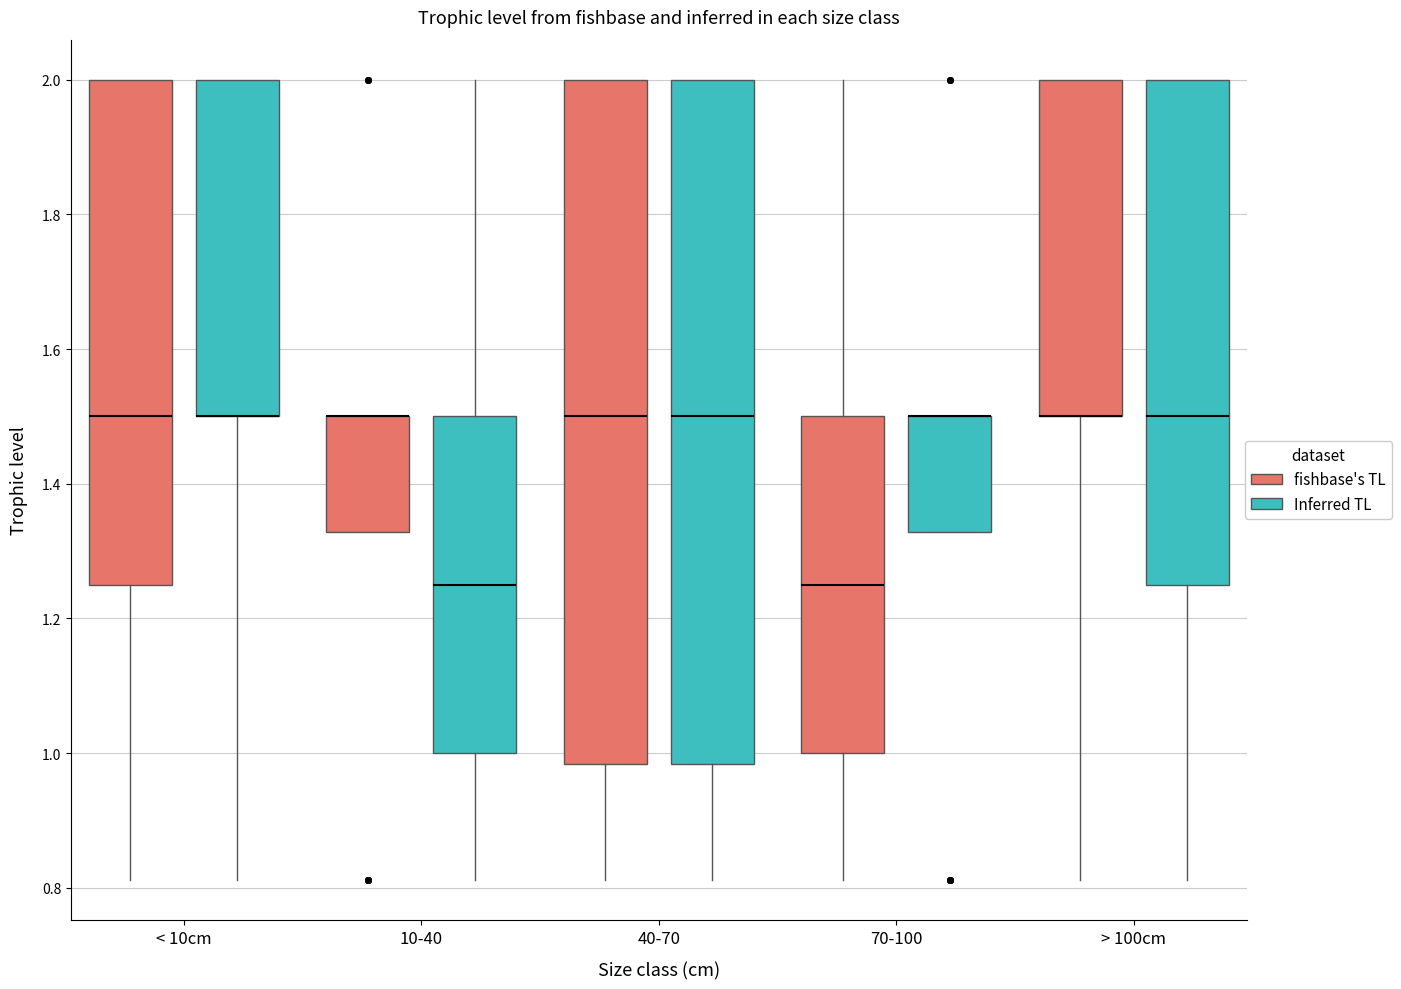

Where is the upper edge of the box for > 100cm (Inferred TL) on the y-axis? The values are not printed on the chart, so give them approximately, as read against the axis.

2.00